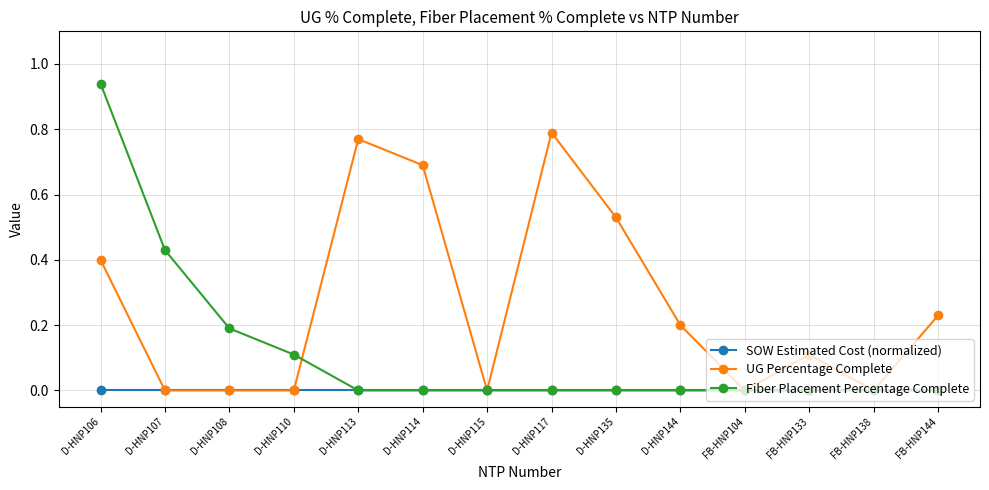

How many lines are shown in the chart?

3